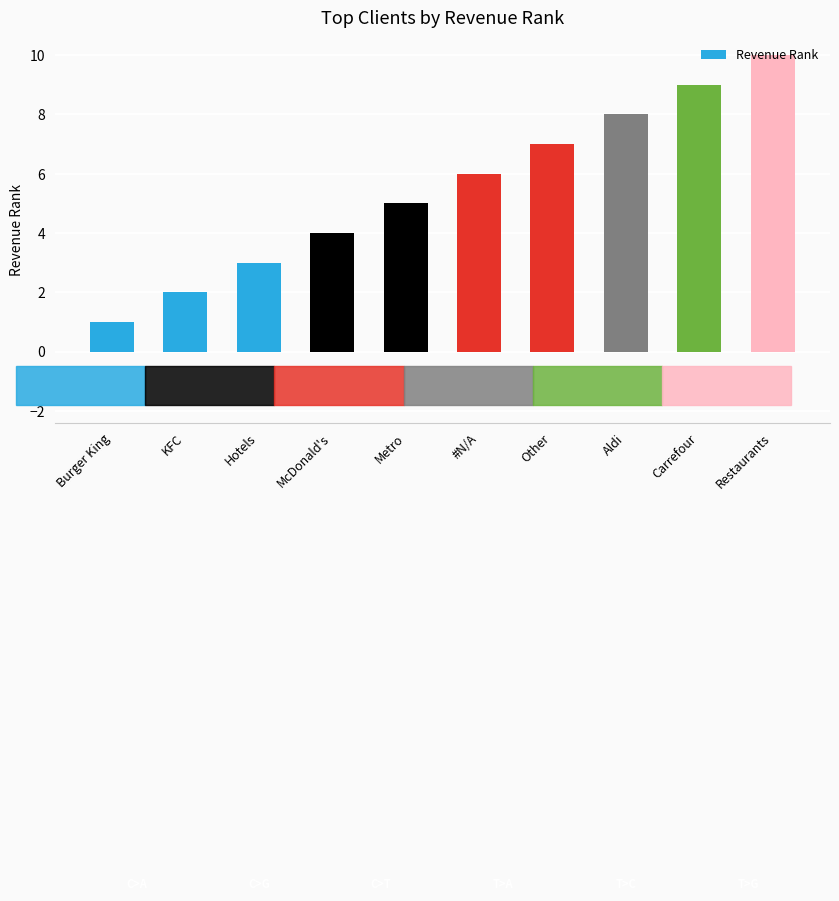

Reading left to right, transcribe all the data shown in this chart.

1	2	3	4	5	6	7	8	9	10